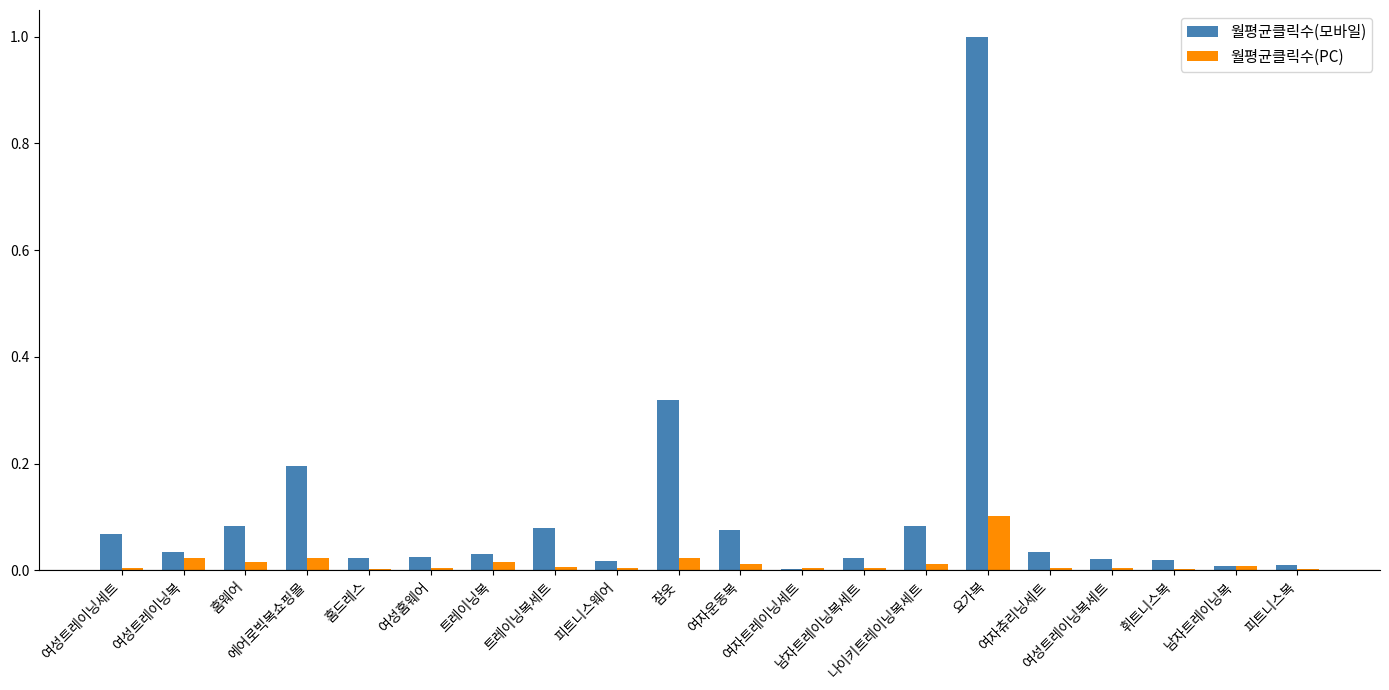

Which series has the largest total across all categories?

월평균클릭수(모바일)